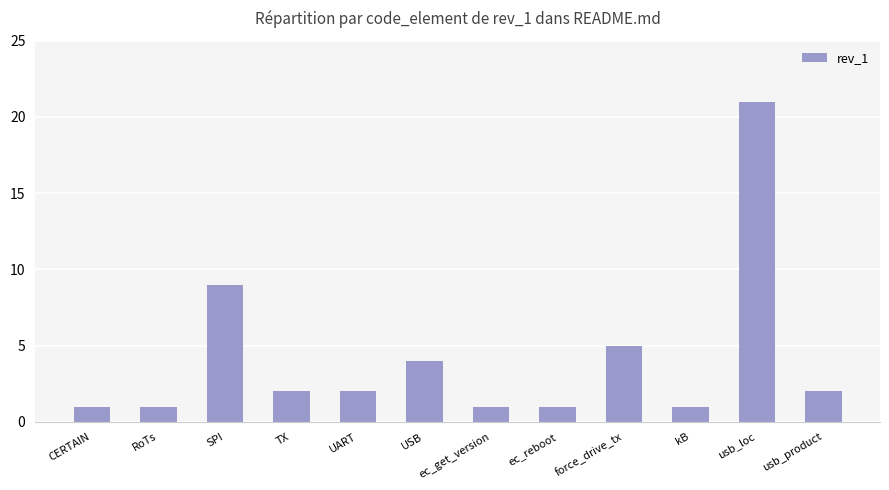

How many categories are shown in the chart?

12